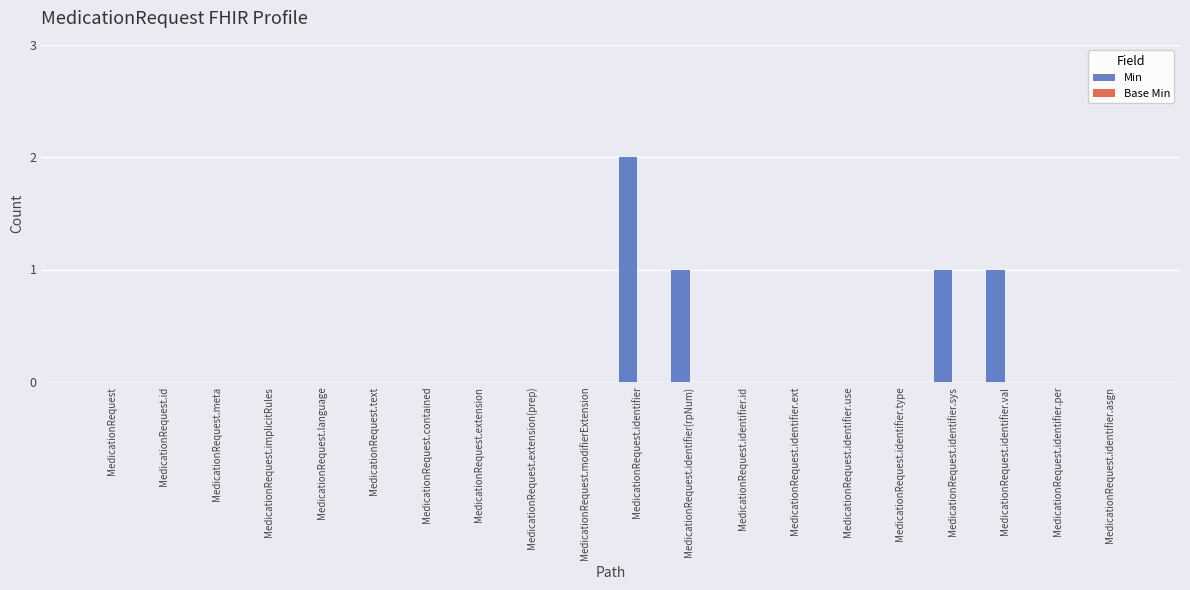

How many distinct data groups are displayed?

1